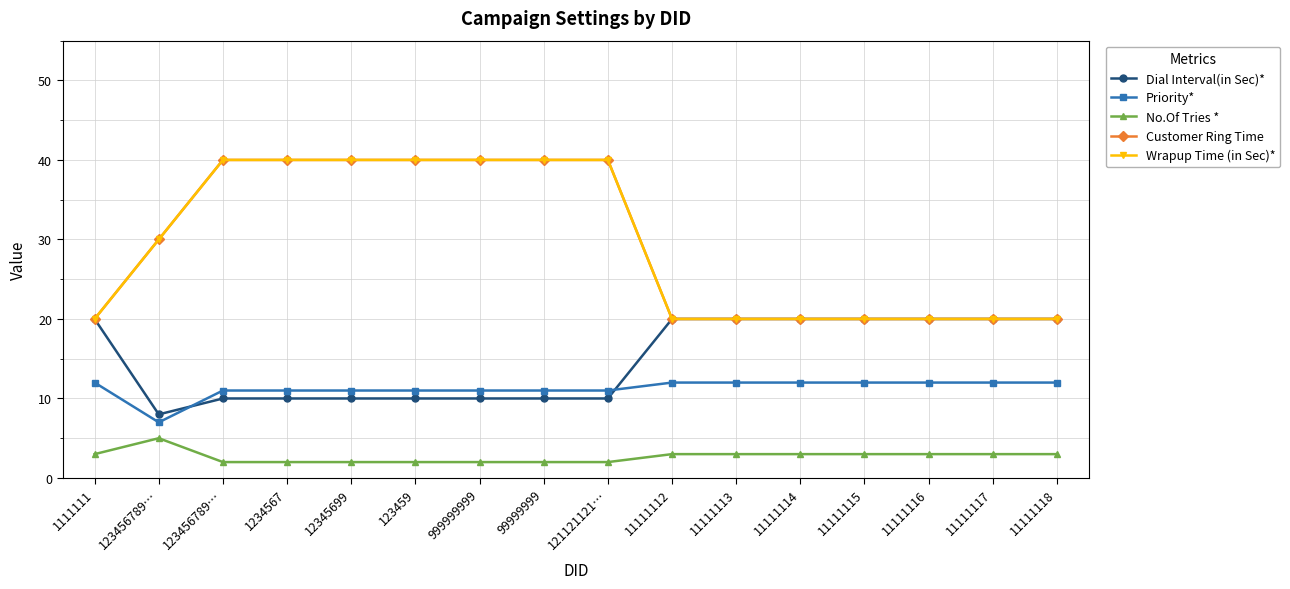

Is this an area chart (filled region under the line)?

No